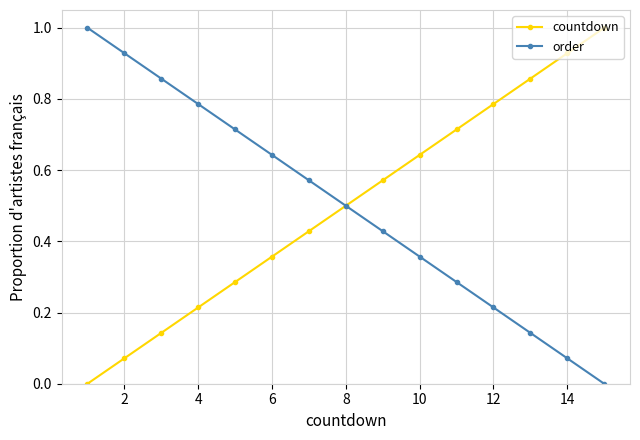

What is the difference between the second highest and second lowest values in the countdown series?

0.9